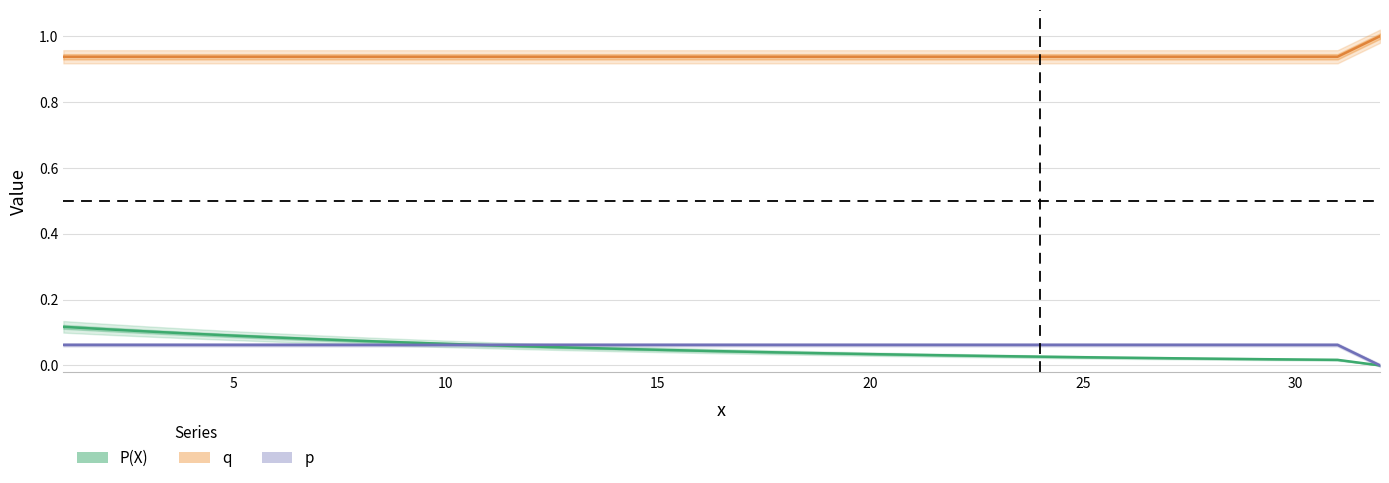

Is the value of P(X) at 19 greater than the value of p at 30?

No